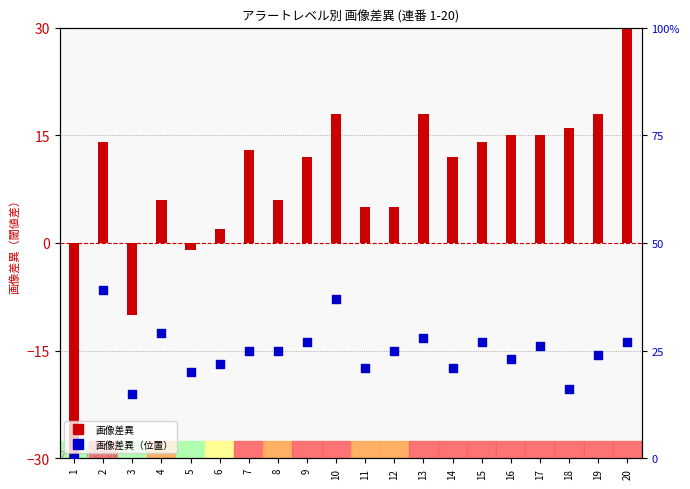

What are all the series names shown in the legend?

画像差異, 画像差異（位置）